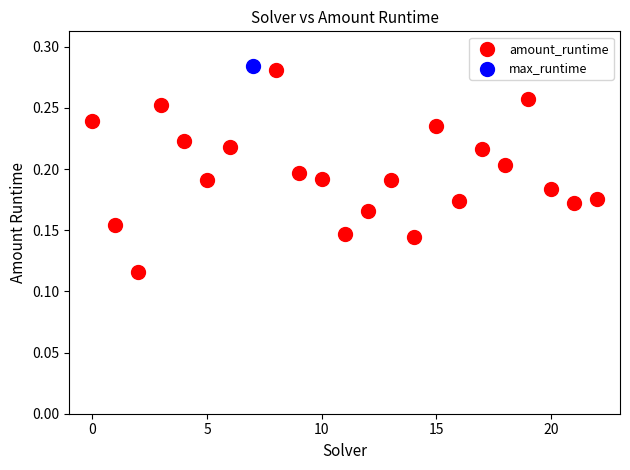

What are all the series names shown in the legend?

amount_runtime, max_runtime